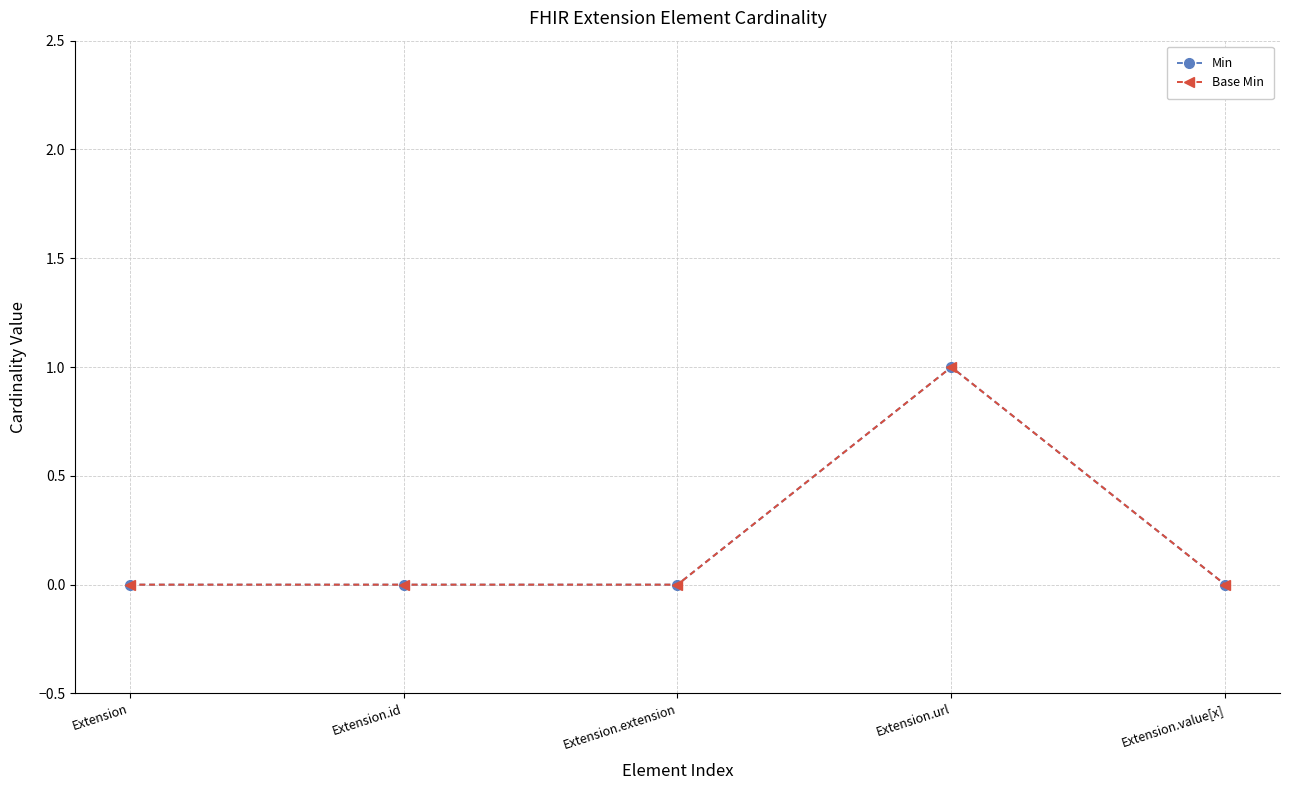

How many Min values are between 0 and 1?

5